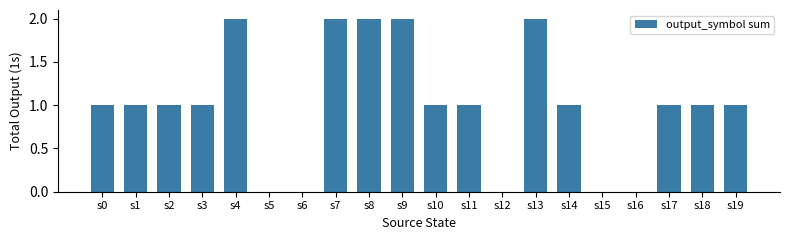

What is the sum of all values?

20